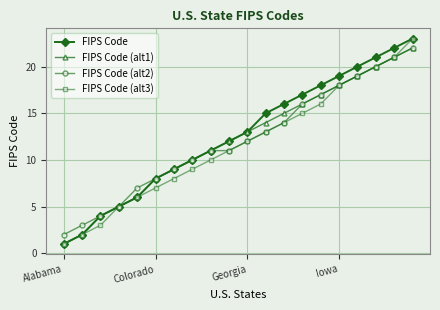

How many data points in FIPS Code (alt2) are less than 12?

10